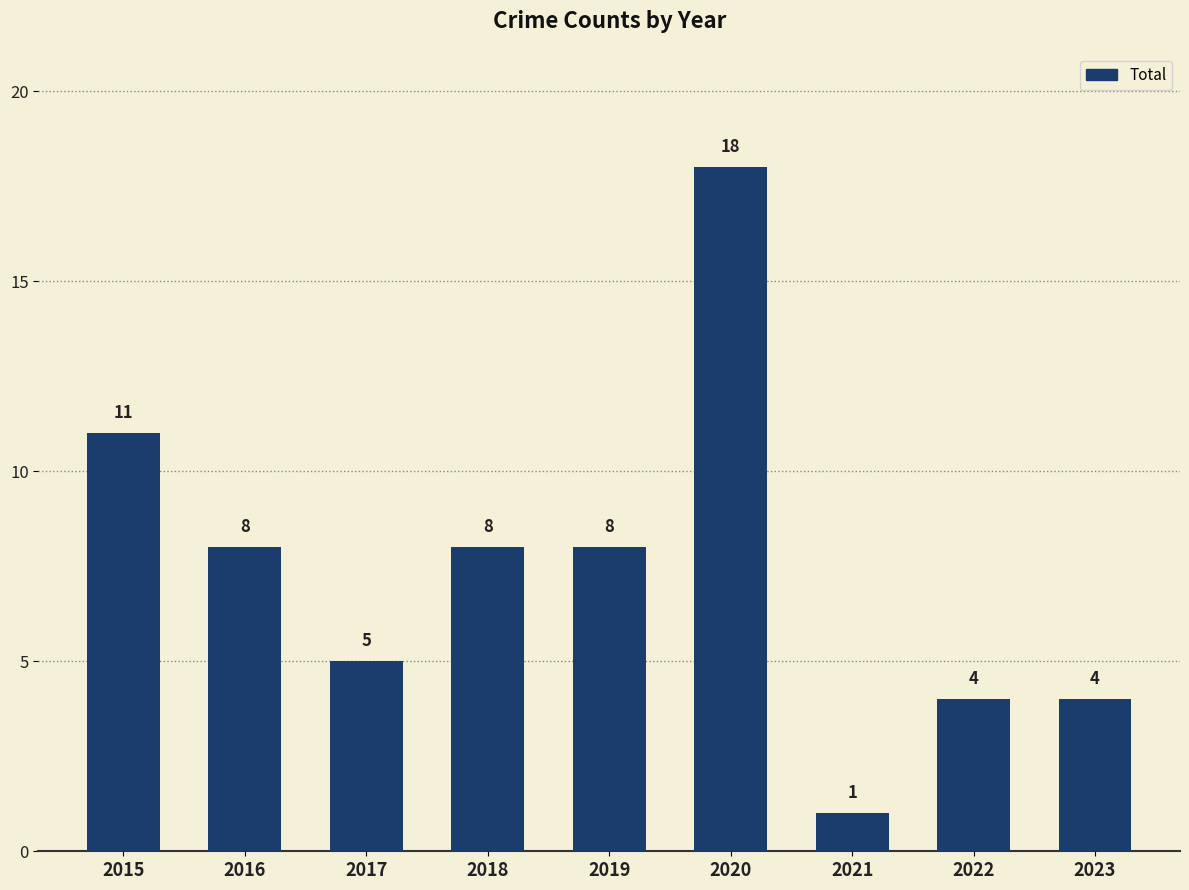

True or false: the data shows 8 at 2016.

True